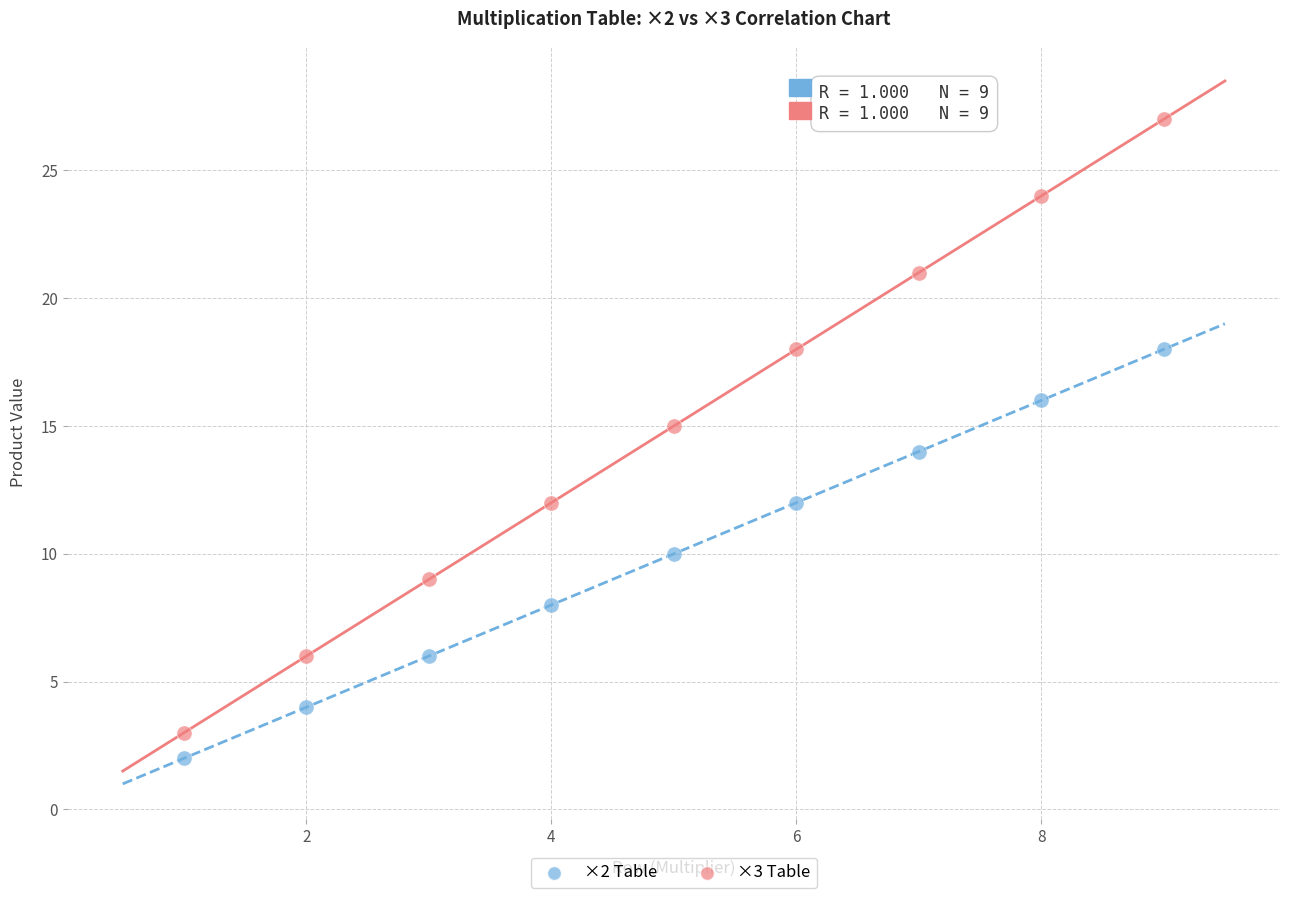

Across all data points, what is the range of X values (max minus min)?

8